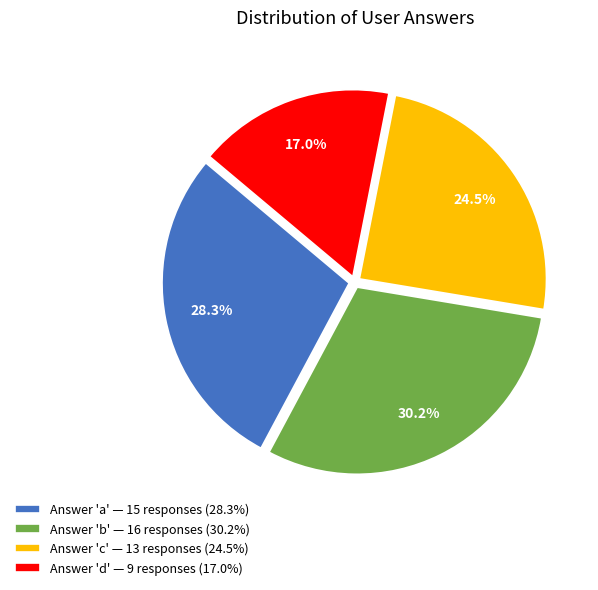

Does any single category account for the majority?

No